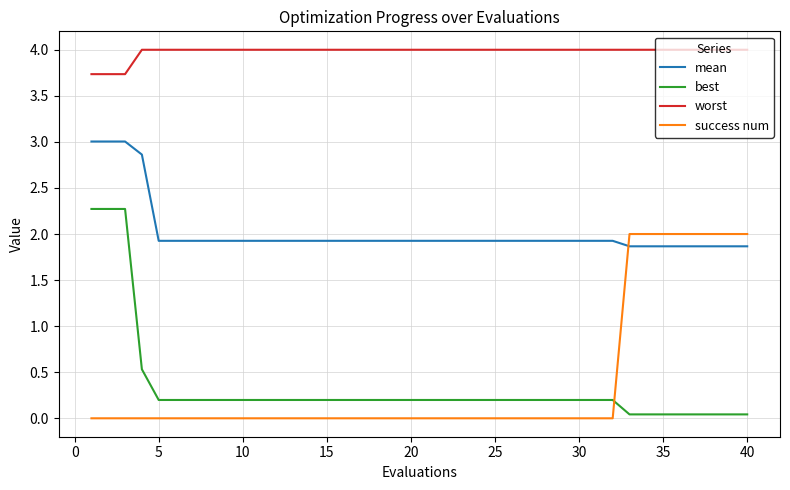

Does the chart display data point markers on the line(s)?

No